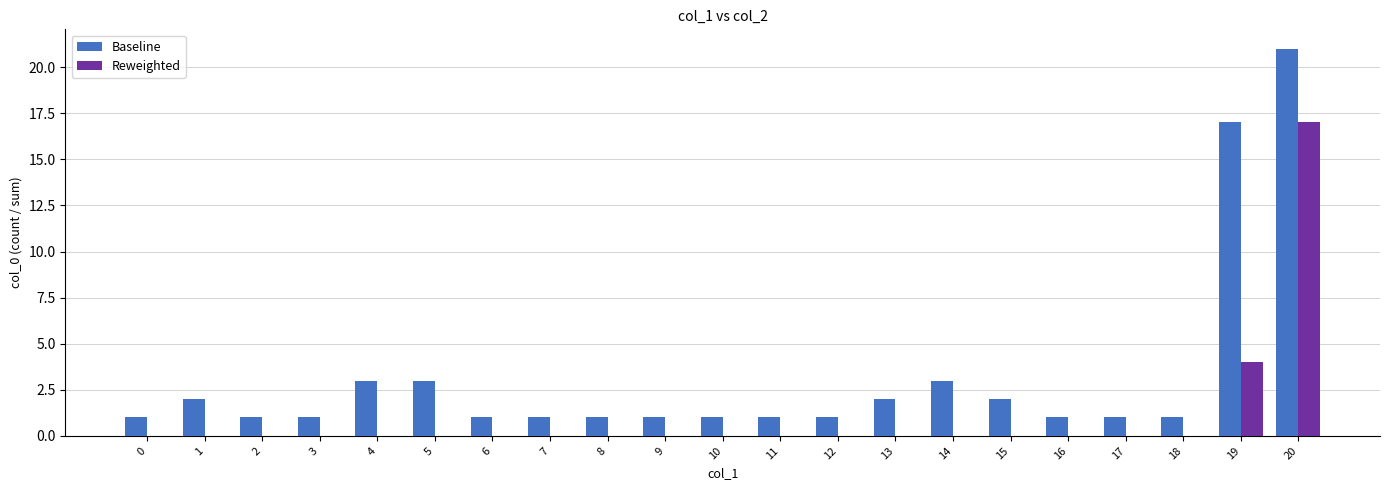

Reading right to left, list all the values displayed in this chart.

Baseline: 21	17	1	1	1	2	3	2	1	1	1	1	1	1	1	3	3	1	1	2	1
Reweighted: 17	4	0	0	0	0	0	0	0	0	0	0	0	0	0	0	0	0	0	0	0